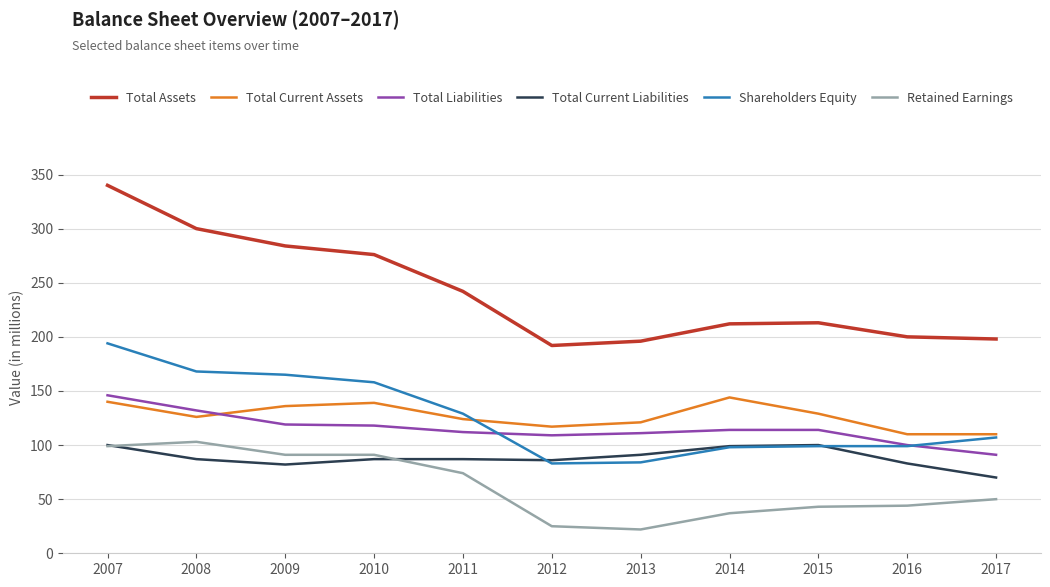

What is the lowest value of the Total Assets series?

192